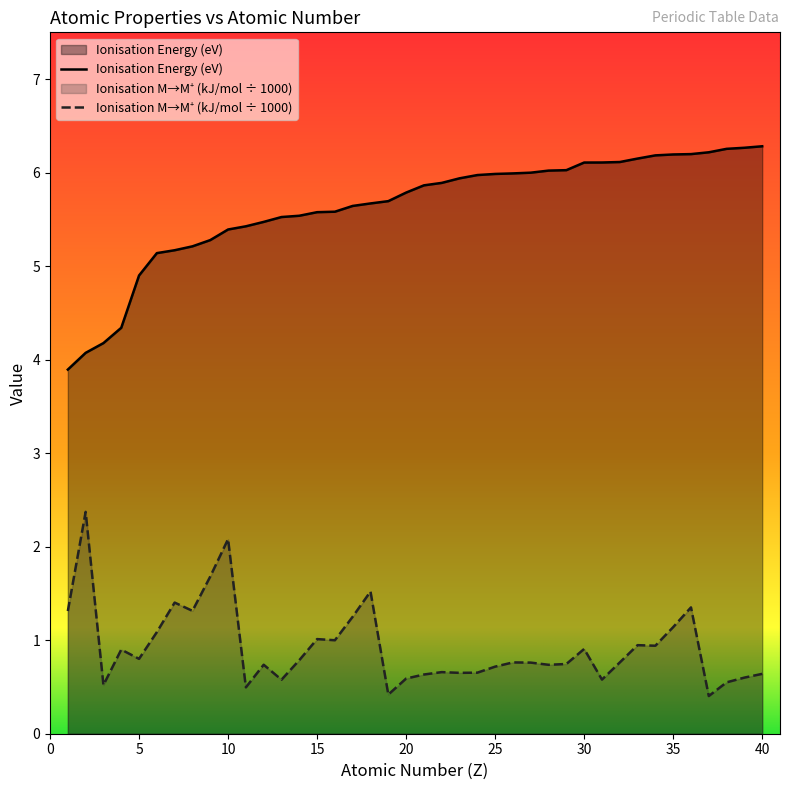

Which series has the largest total across all categories?

Ionisation Energy (eV)